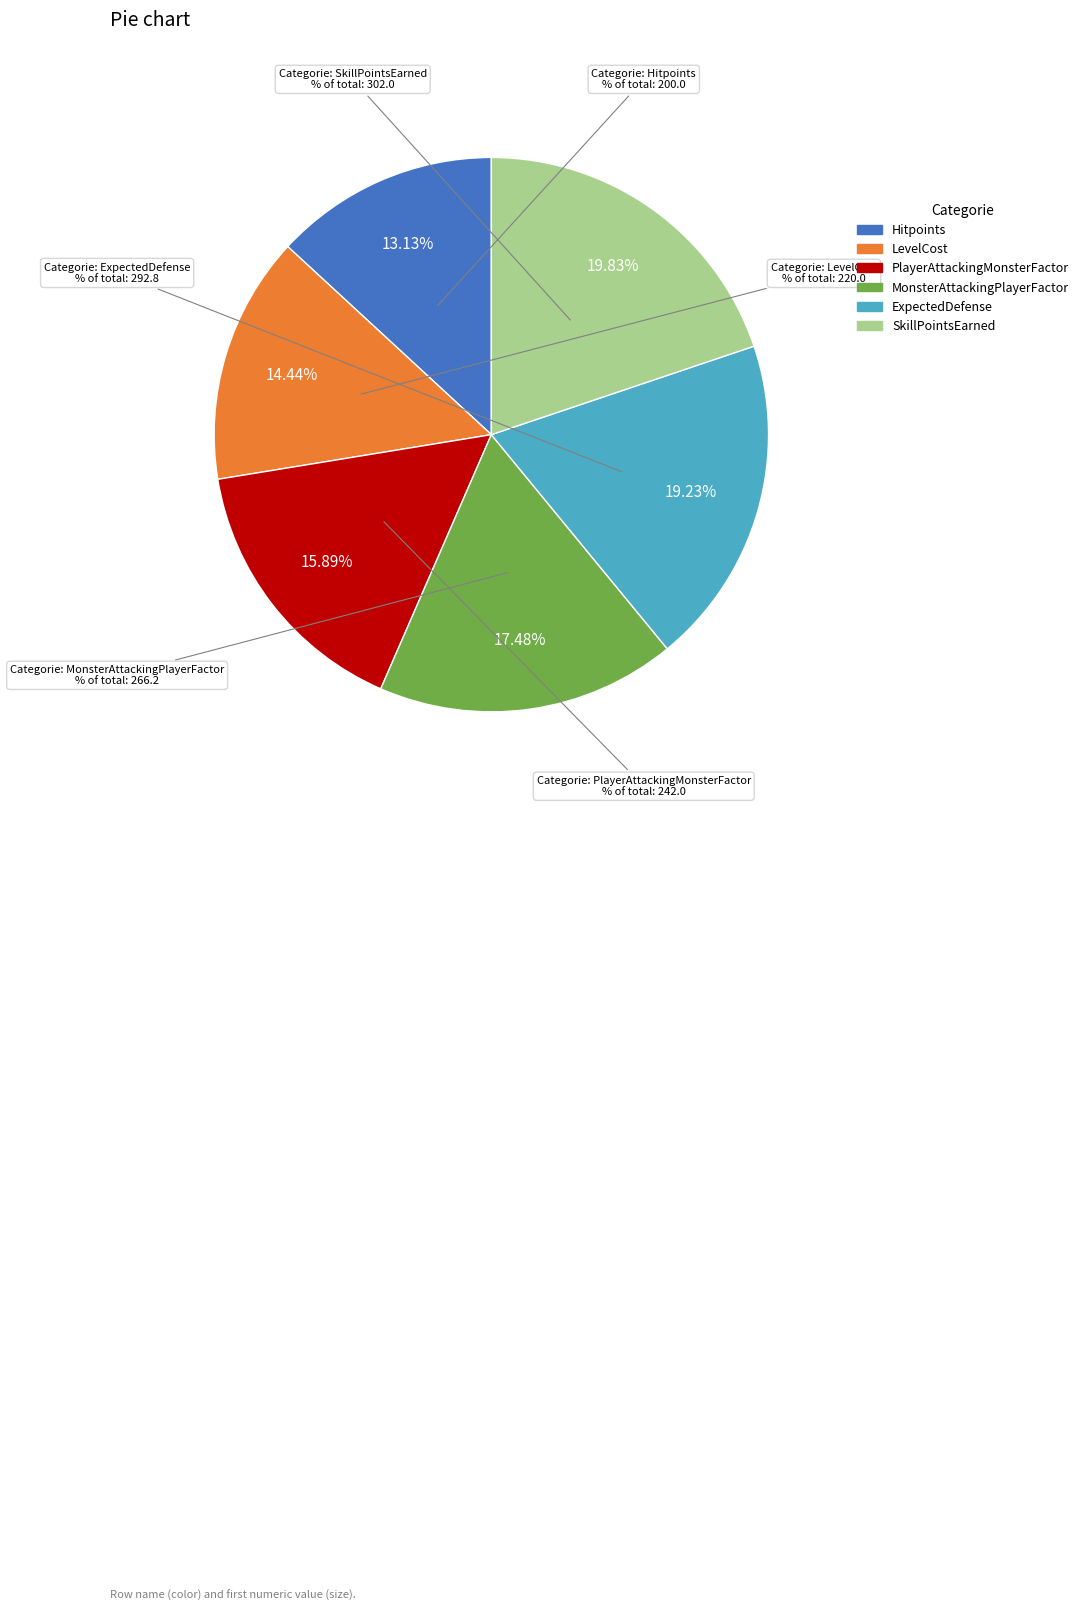

To the nearest percent, what percentage of the pie is Hitpoints?

13%